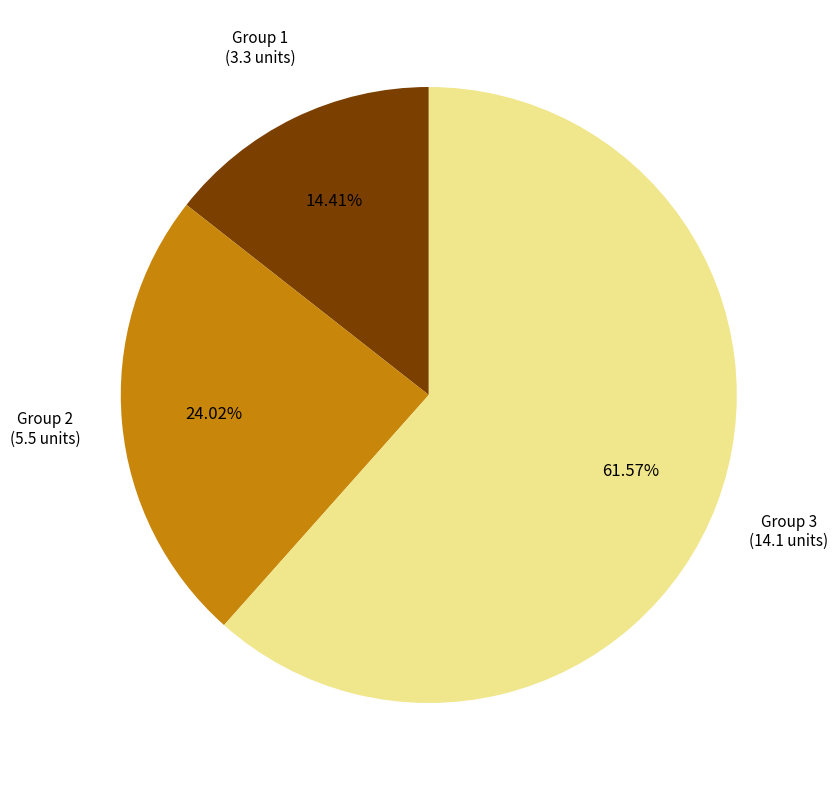

Does any single category account for the majority?

Yes